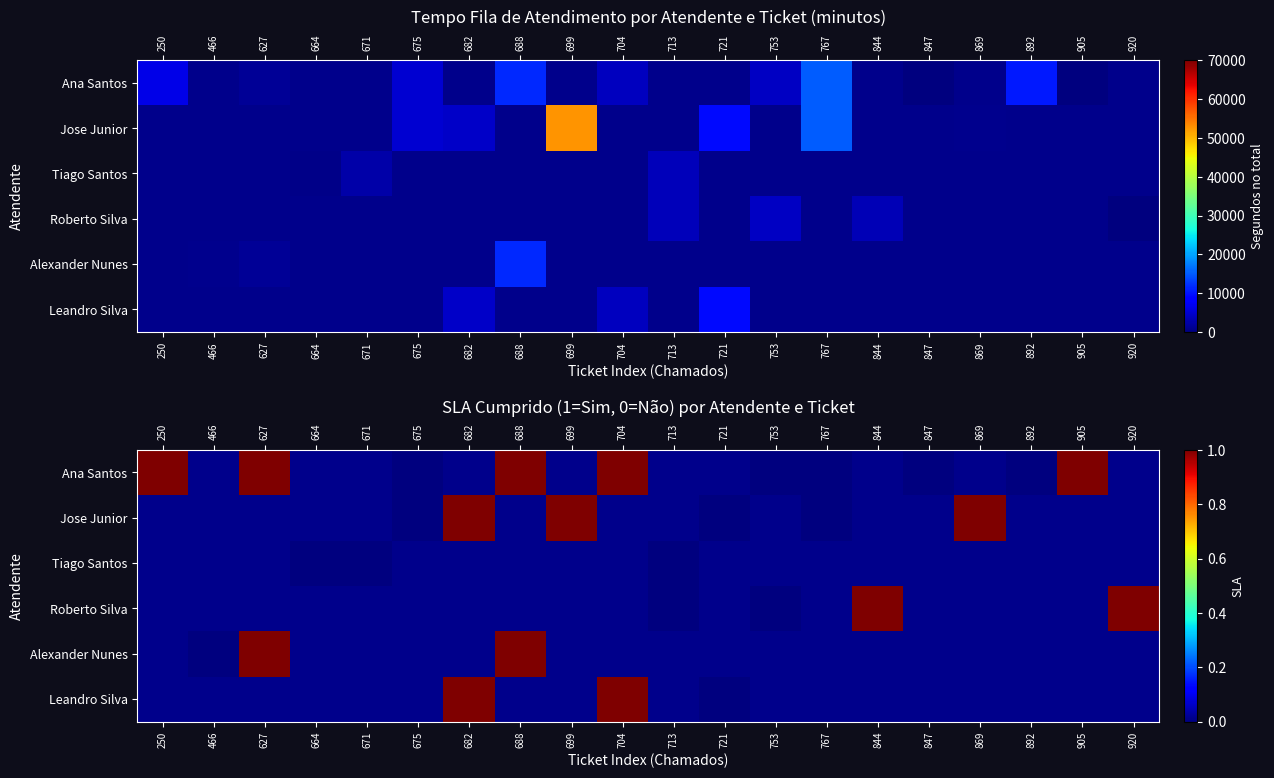

Between 250 and 847, which series saw the biggest shift?

Ana Santos